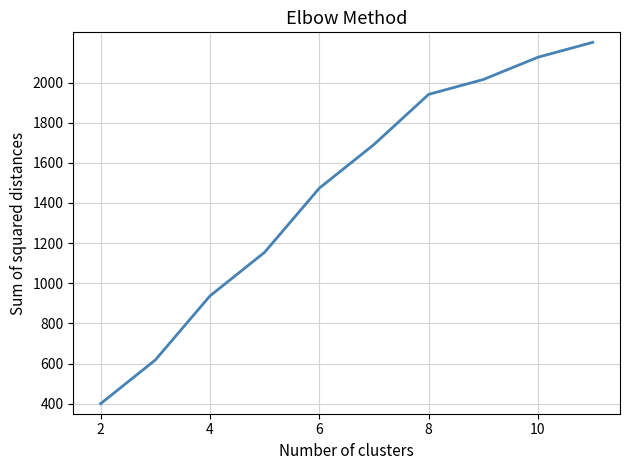

What is the greatest value displayed?

2200.0